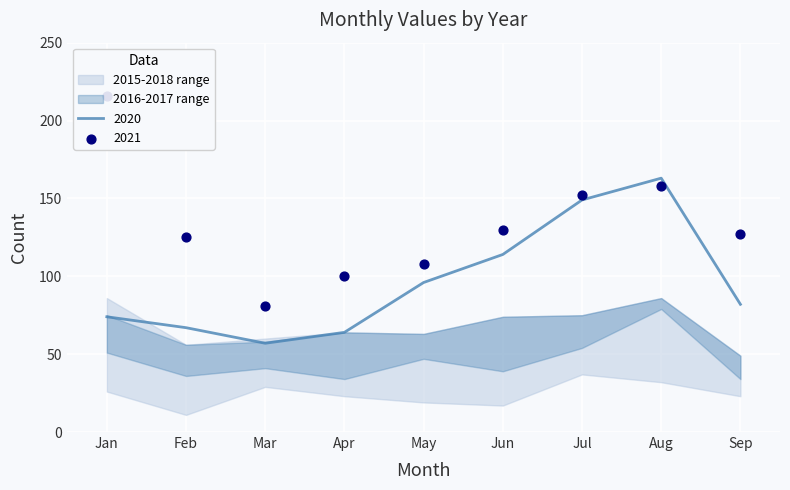

Is it true that 2020 equals 114 at Sep?

False